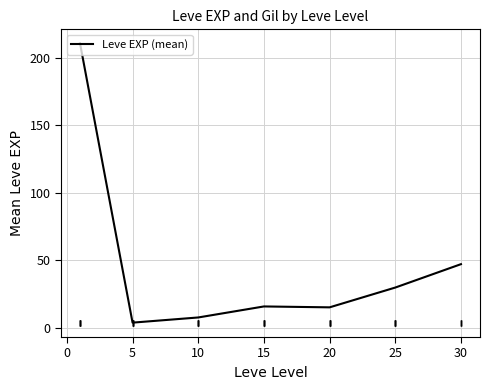

True or false: there are more than 1 points higher than both neighbors.

False